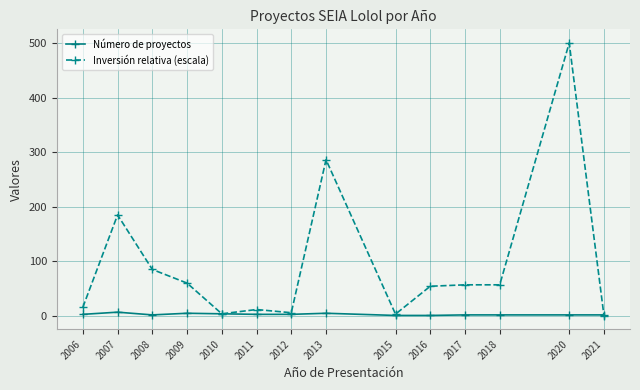

Which series changed the most between 2007 and 2010?

Inversión relativa (escala)